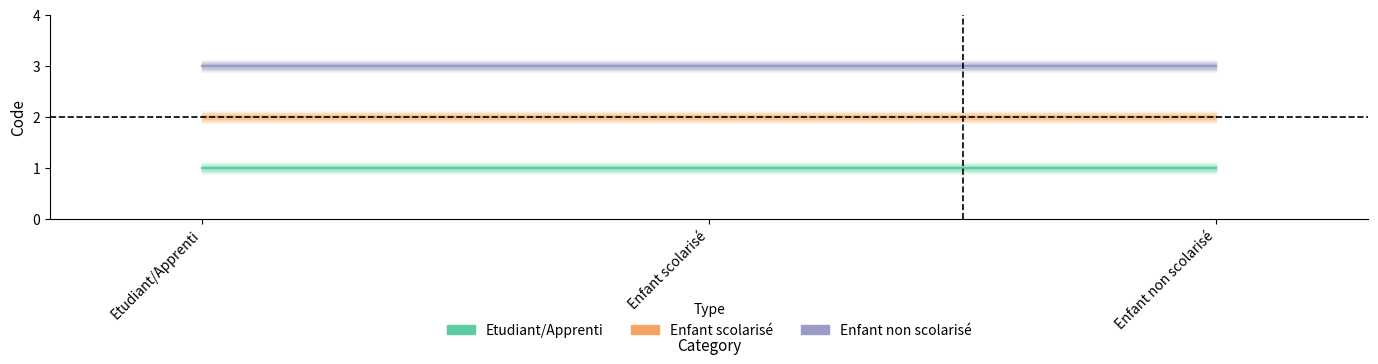

At which category does the chart reach its peak across all series?

Etudiant/Apprenti